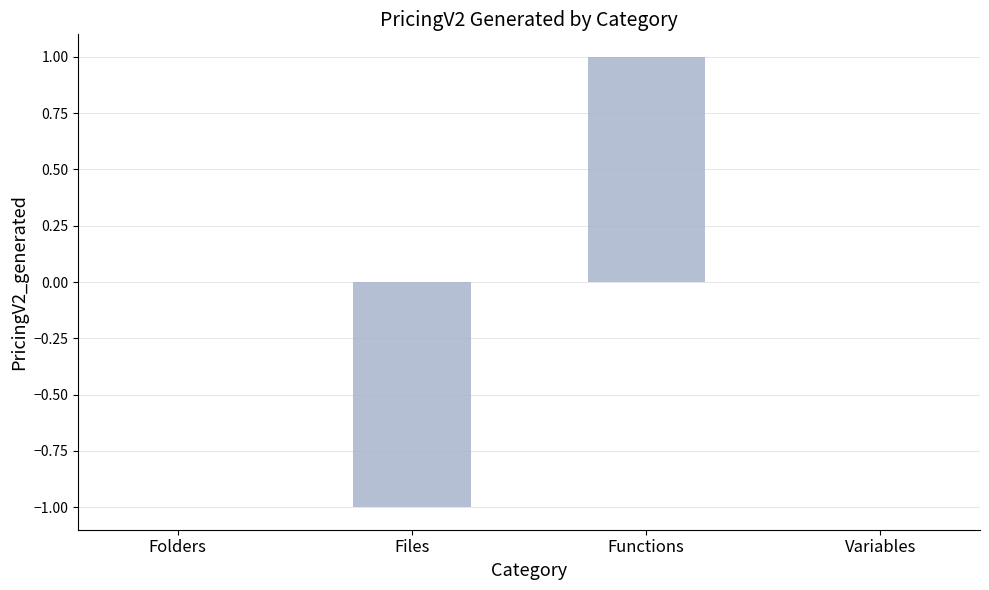

How many series are shown in this chart?

1